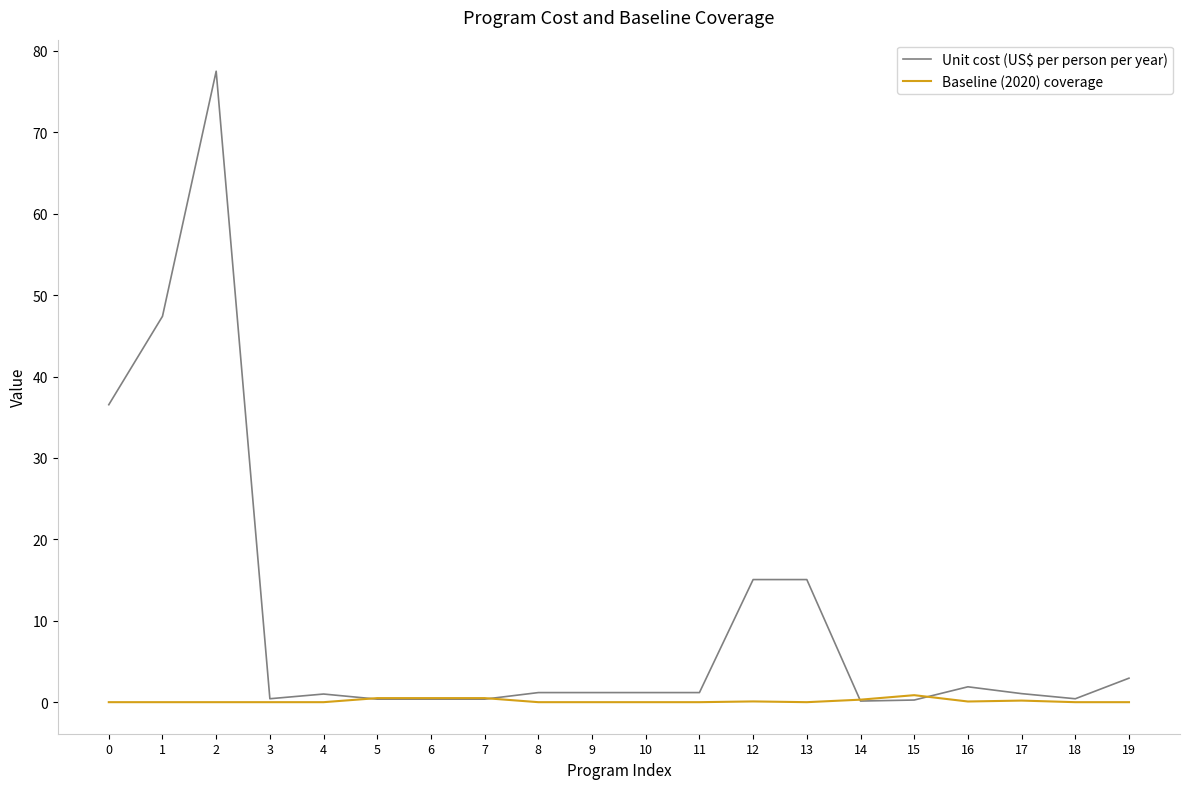

Which series changed the most between 11 and 19?

Unit cost (US$ per person per year)